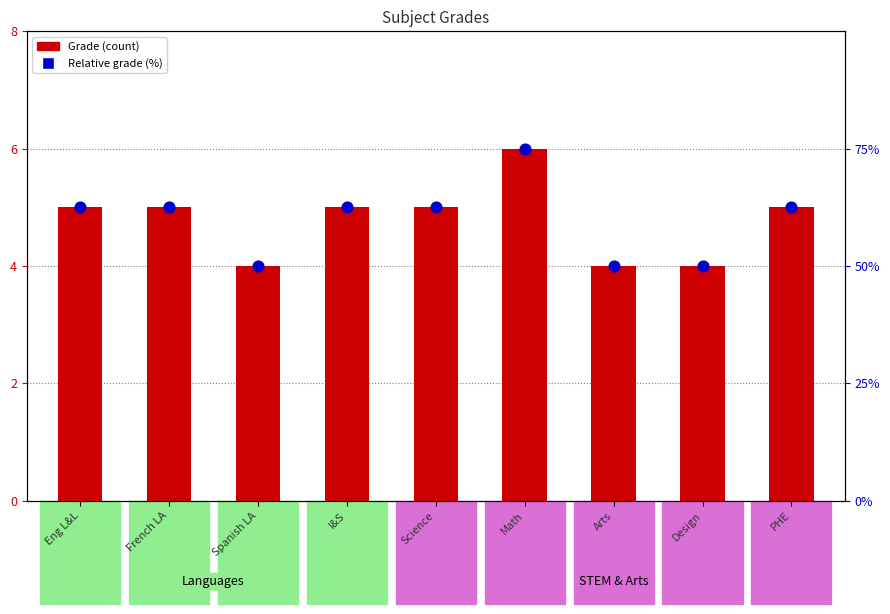

At which category is the sum across all series the highest?

Math